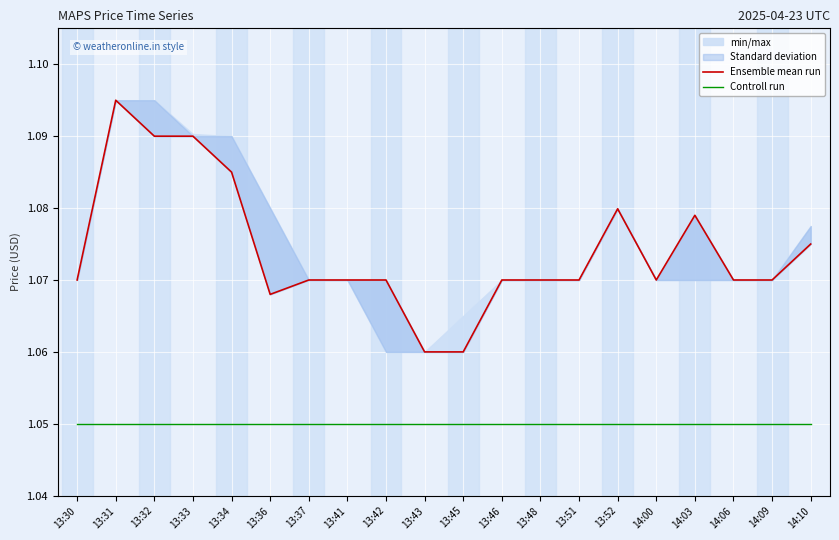

Is it true that Ensemble mean run equals 1.5 at 13:42?

False